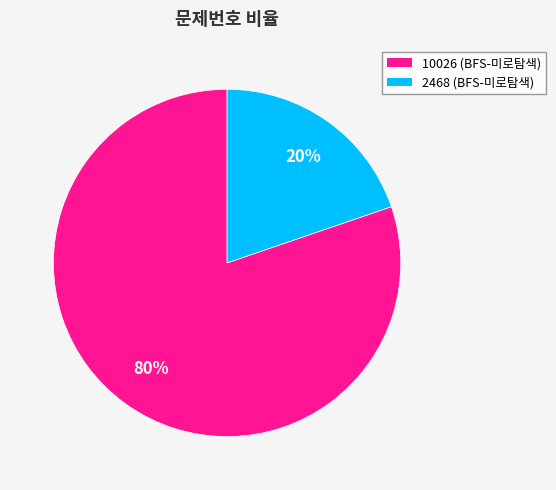

Is there a majority slice in this chart?

Yes